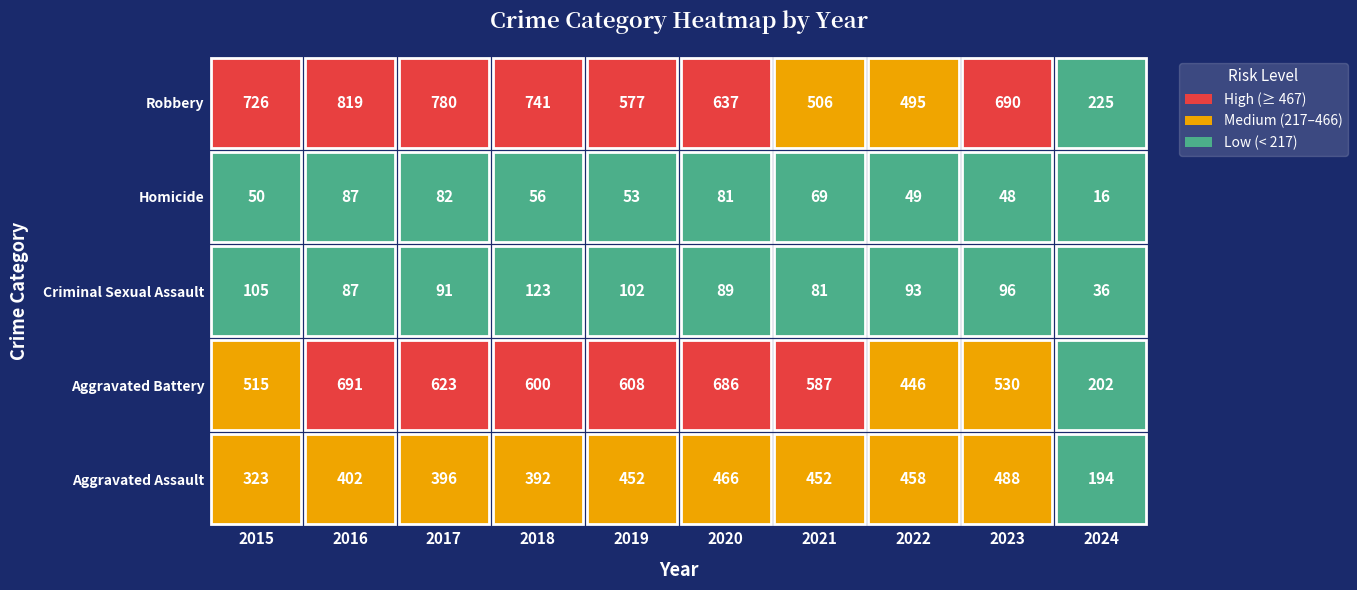

What is the sum of all Criminal Sexual Assault values?

903